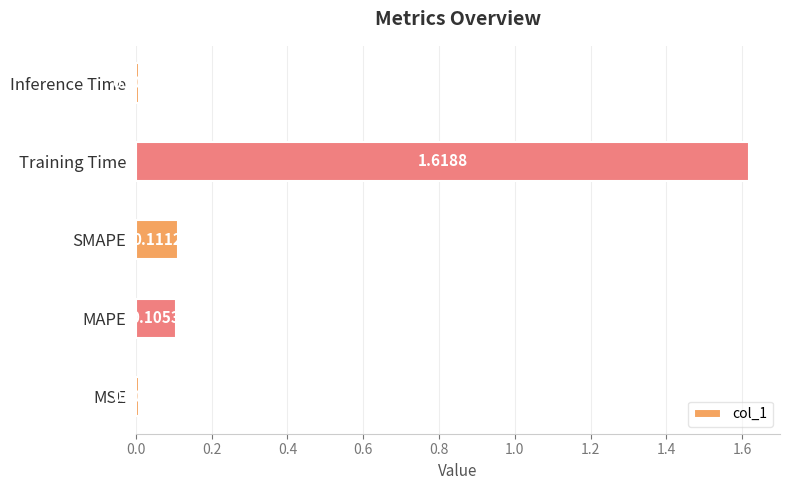

At which label is the value closest to 0?

Inference Time